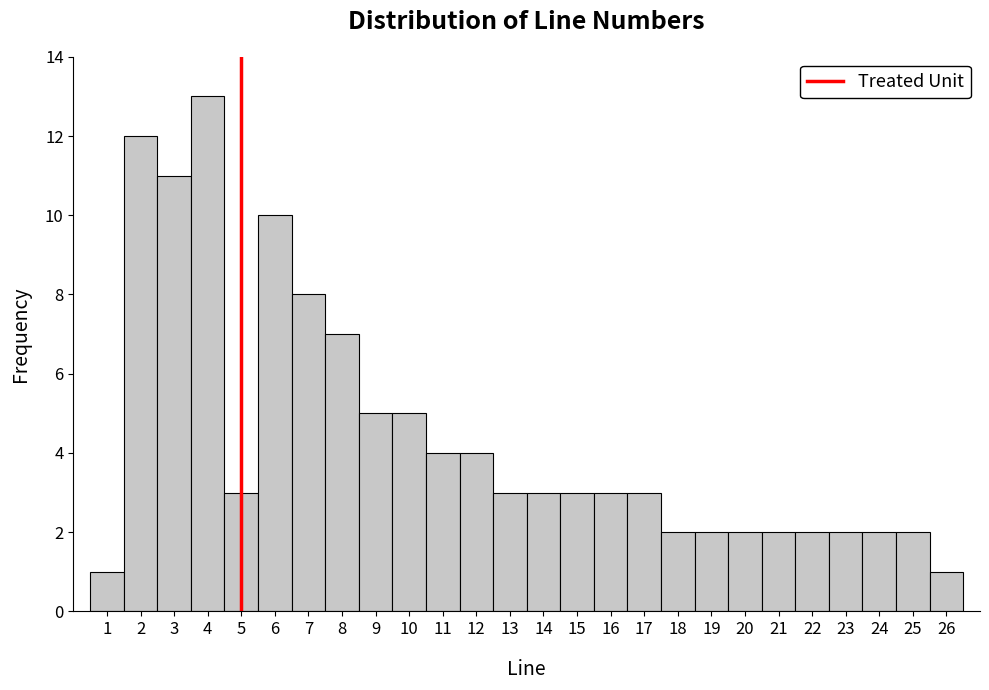

What is the height of the bar covering 21.5 to 22.5 on the x-axis? The values are not printed on the chart, so give them approximately, as read against the axis.

2